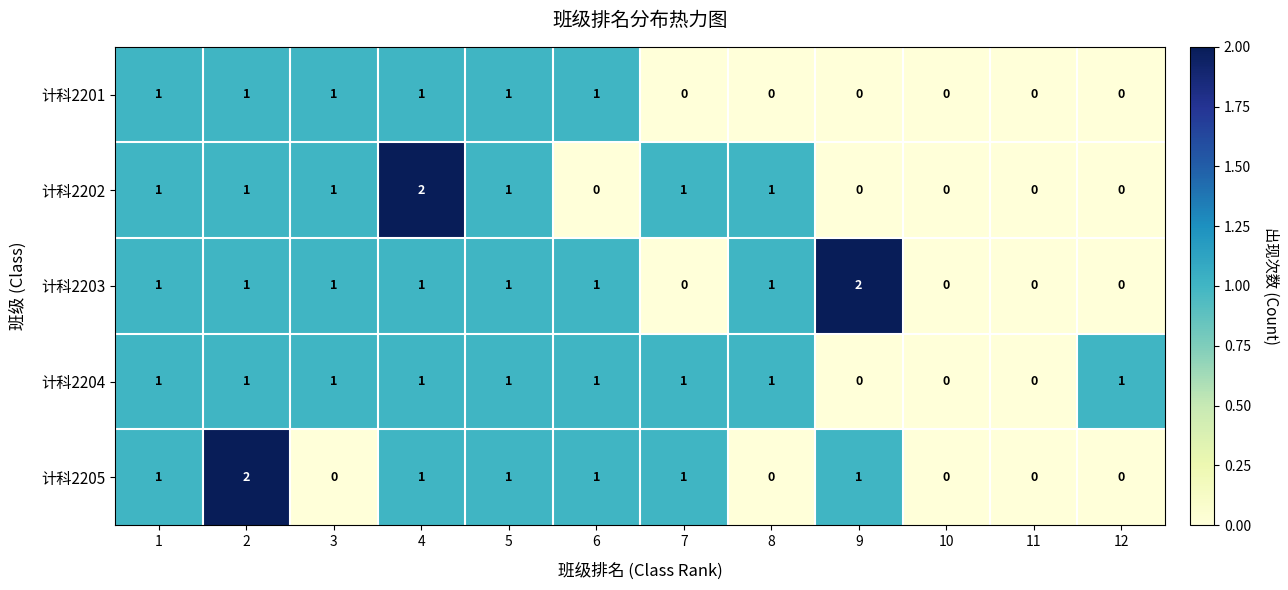

At which label does 计科2203 reach its peak?

9